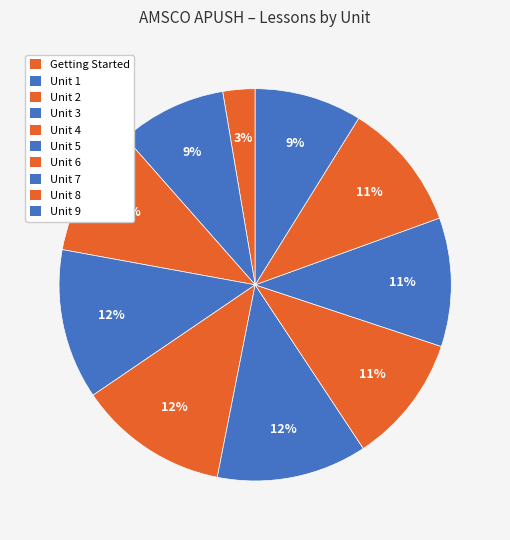

How many segments does this pie chart have?

10